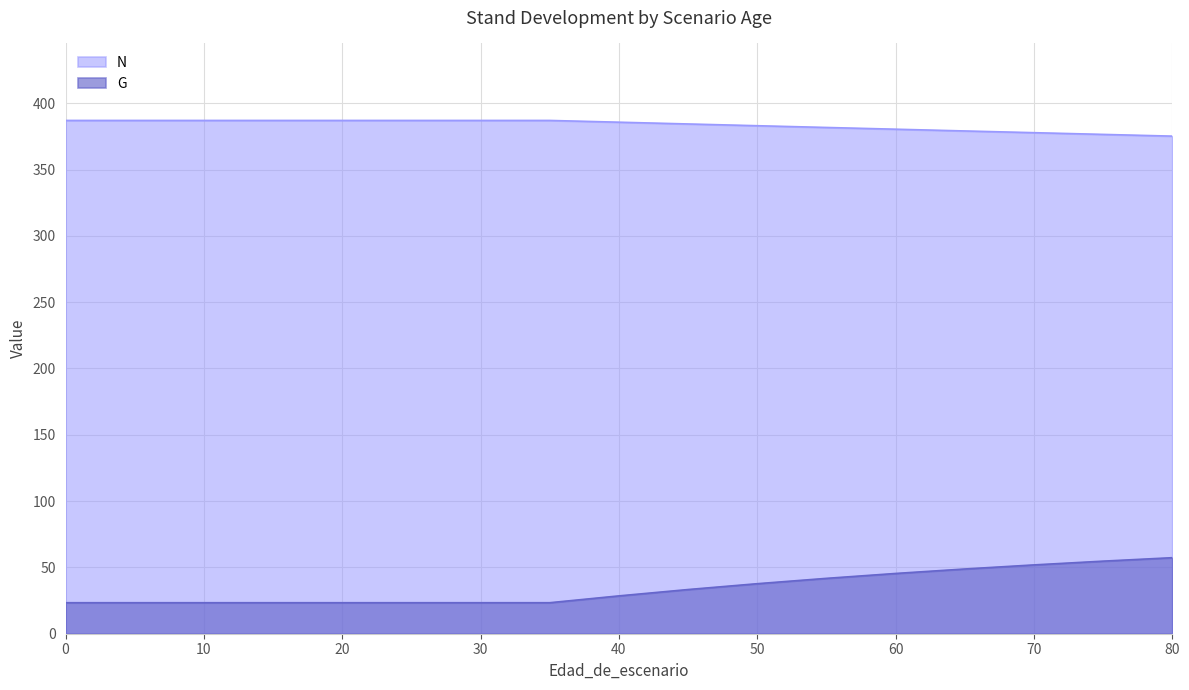

Which series has the widest spread of values?

G